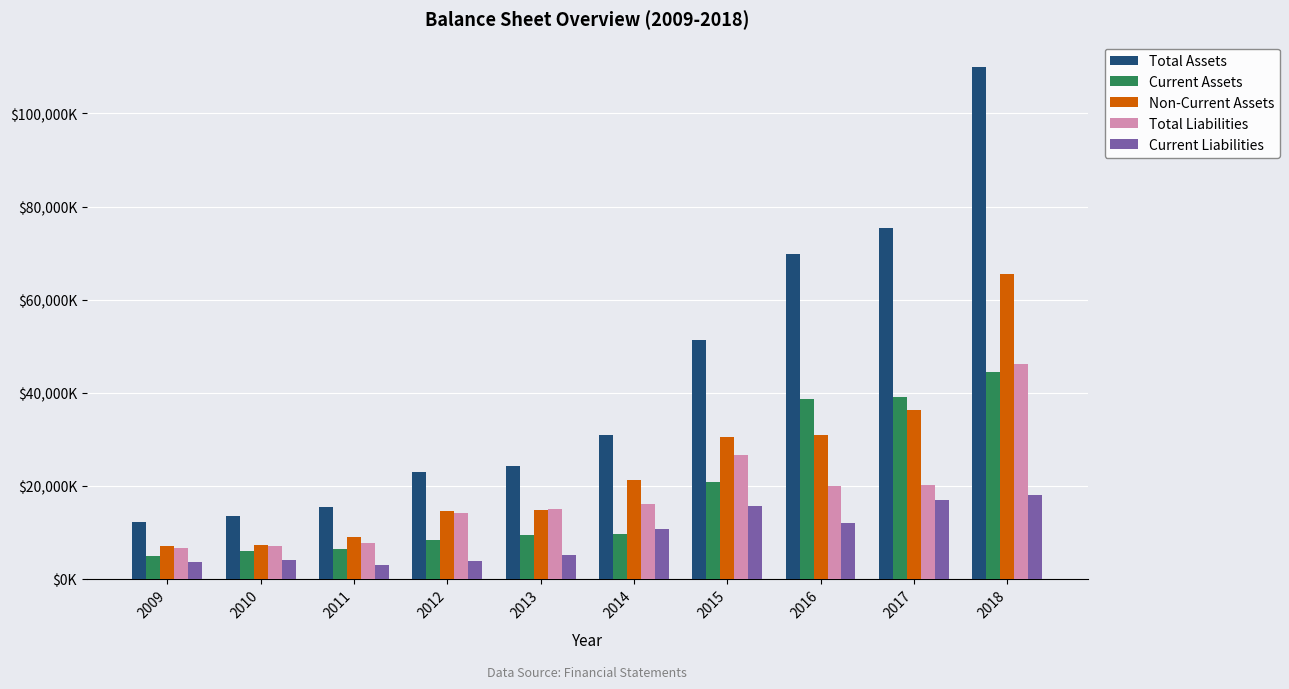

Are the bars grouped side by side (vs. stacked)?

Yes